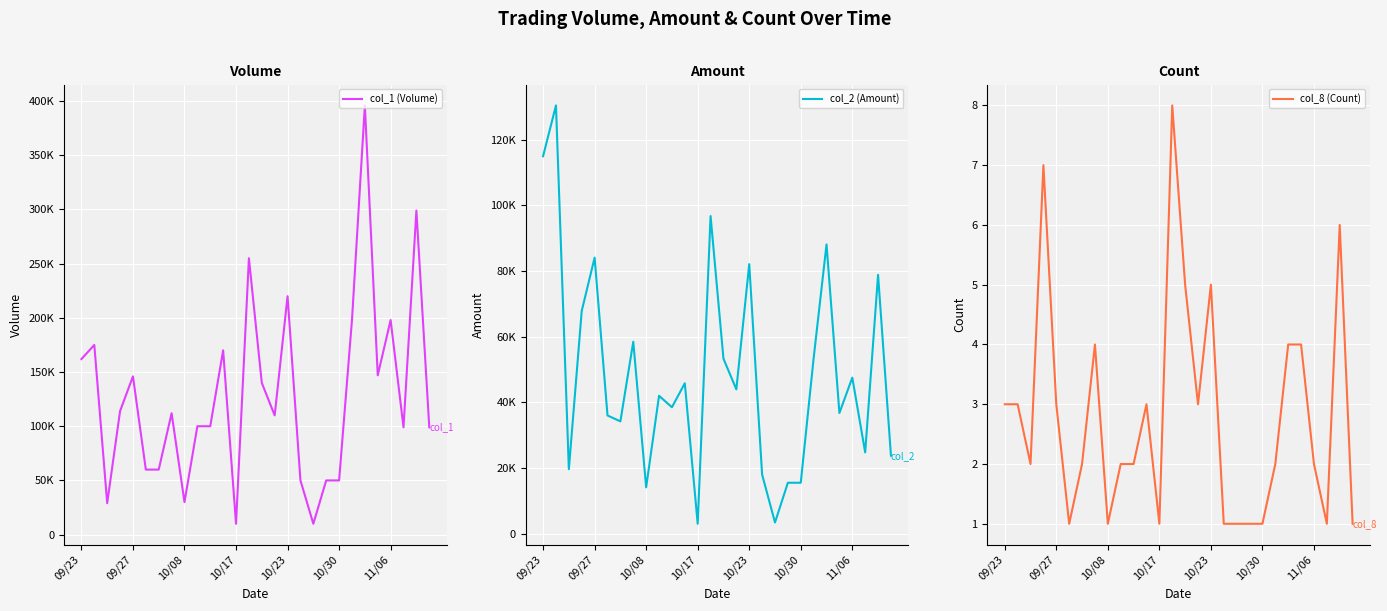

Which series has the largest total across all categories?

col_1 (Volume)